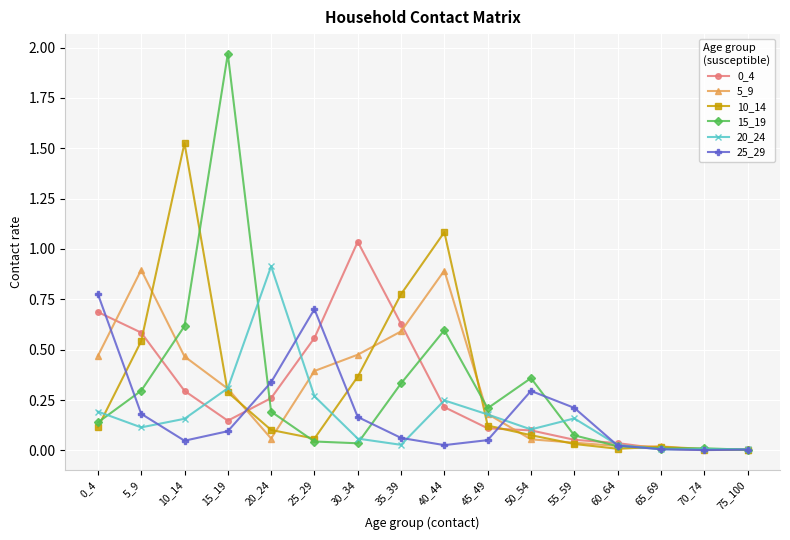

At which category does 0_4 reach its first local peak?

30_34